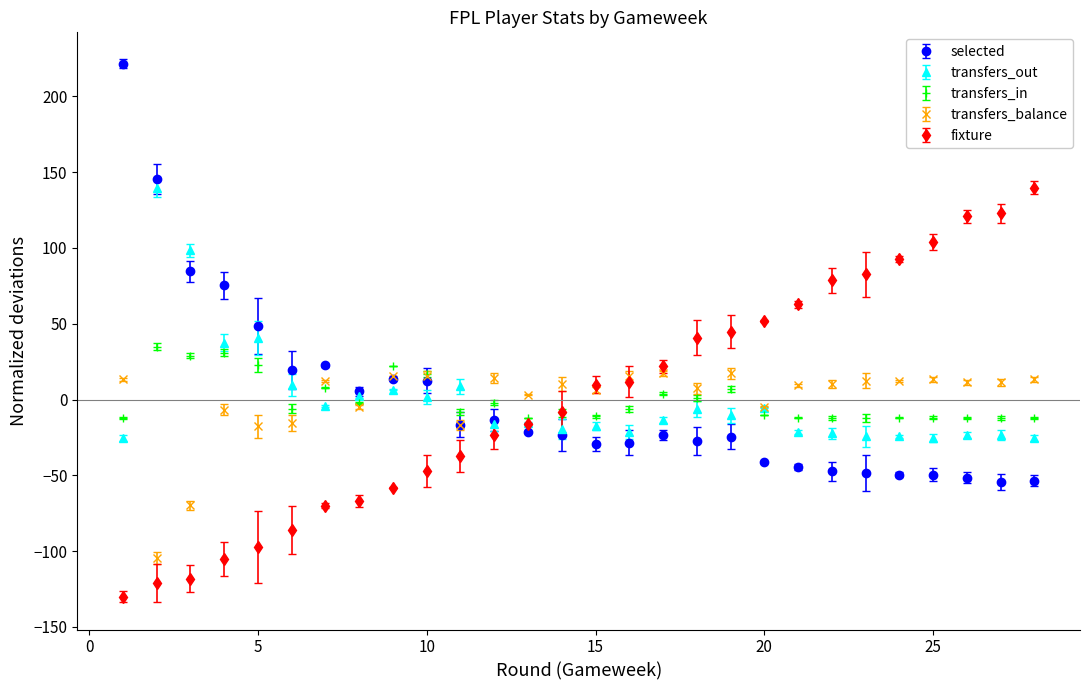

True or false: transfers_in has more than 0 points higher than both neighbors.

True